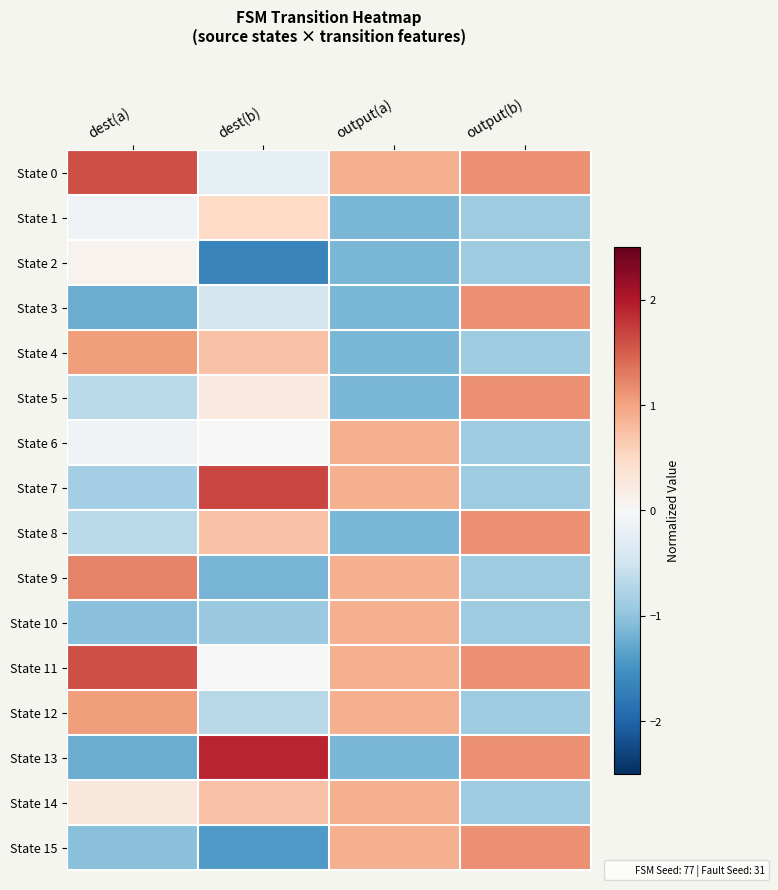

Rank the series at dest(a) from highest to lowest value.

State 0, State 11, State 9, State 4, State 12, State 14, State 2, State 1, State 6, State 5, State 8, State 7, State 10, State 15, State 3, State 13